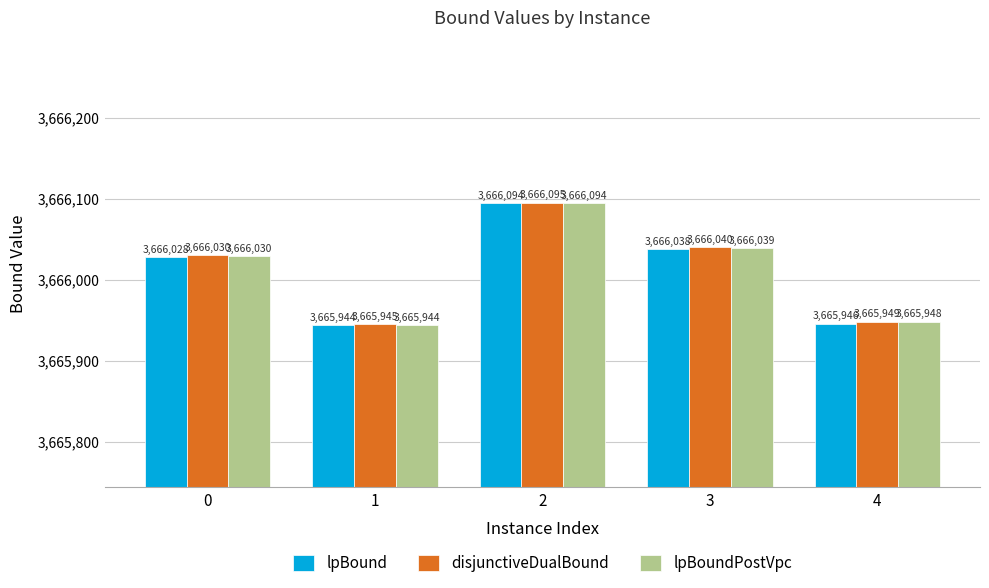

How many categories are shown in the chart?

5